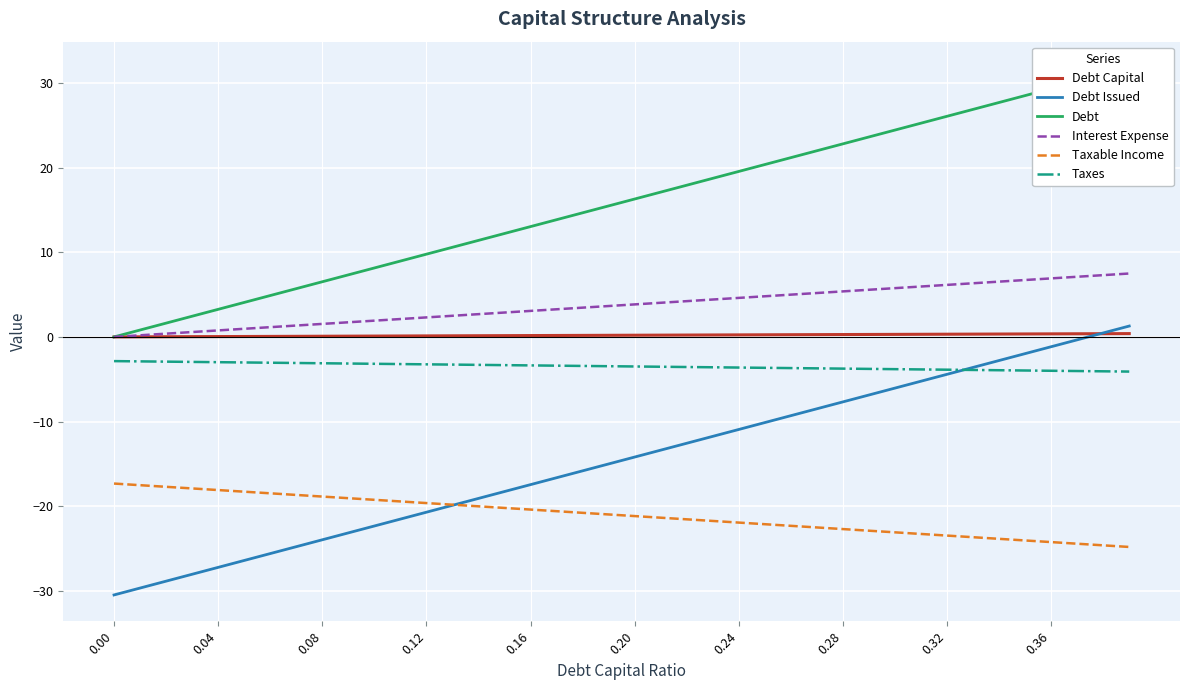

Which series has the largest range (max minus min)?

Debt Issued